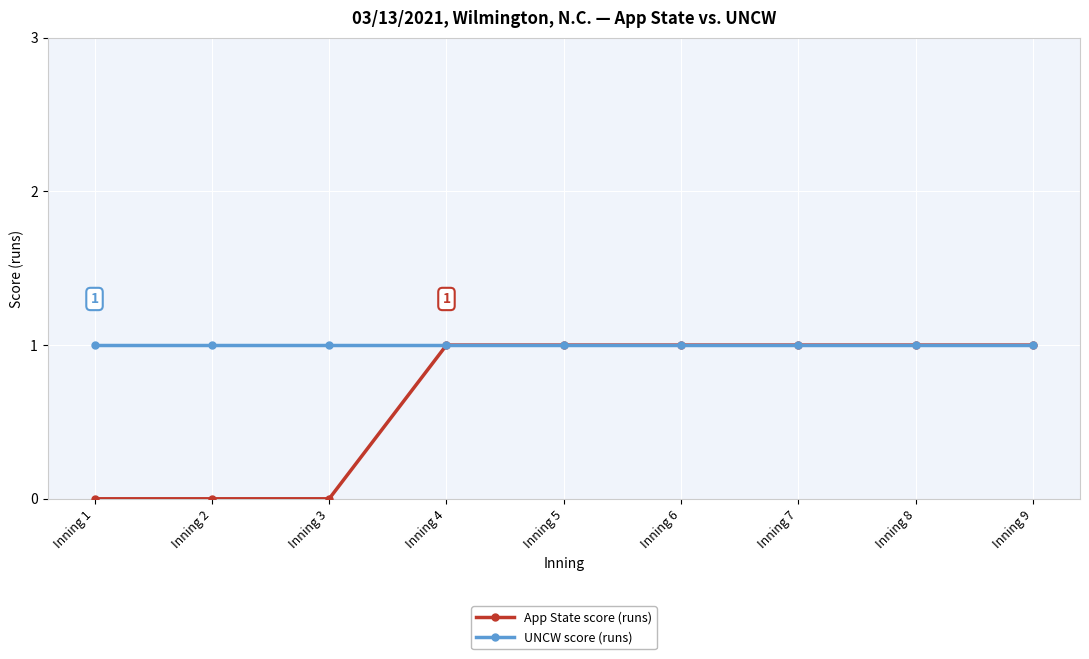

Which series has the widest spread of values?

App State score (runs)